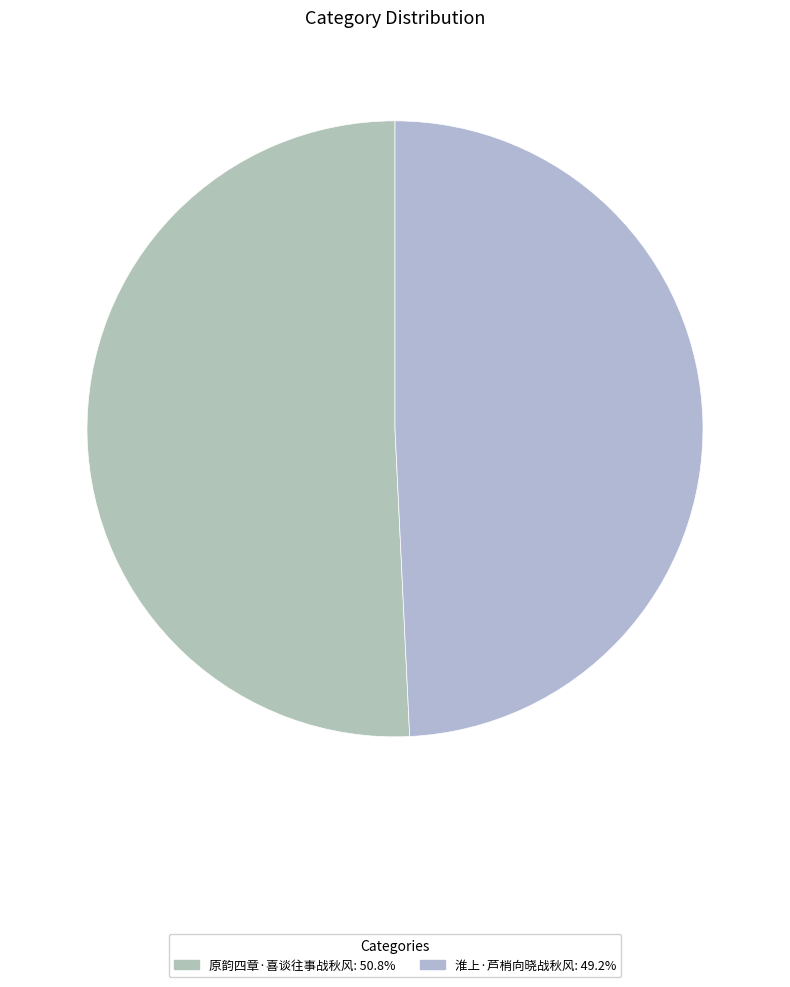

To the nearest percent, what percentage of the pie is 原韵四章·喜谈往事战秋风?

51%